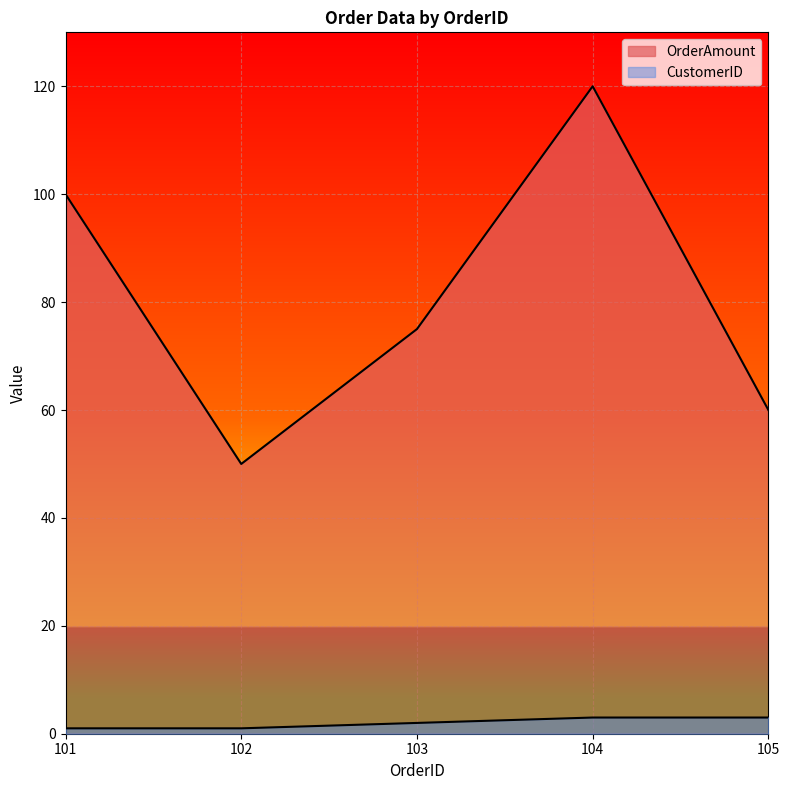

Which series has the largest total across all categories?

OrderAmount